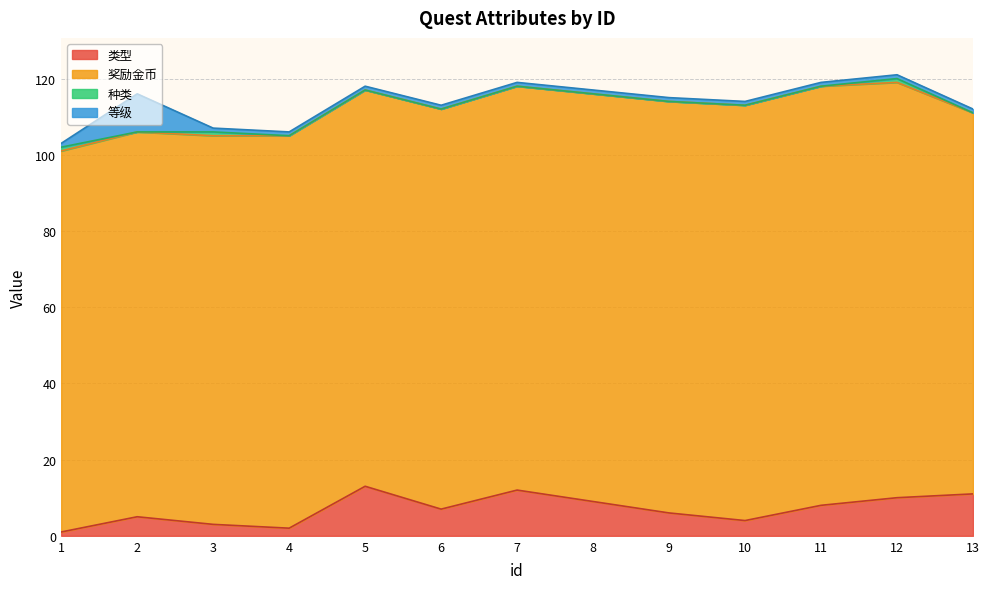

What is the difference between the 种类 values at 1 and 4?

1